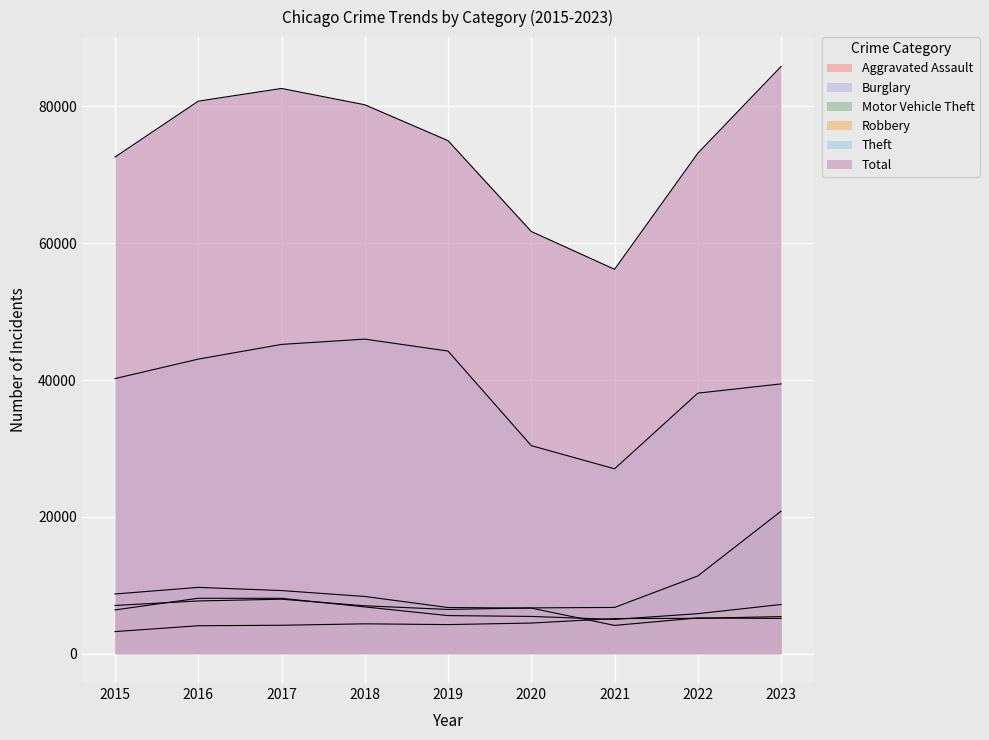

What is the value of the Burglary point at the 4th from the left?

8362